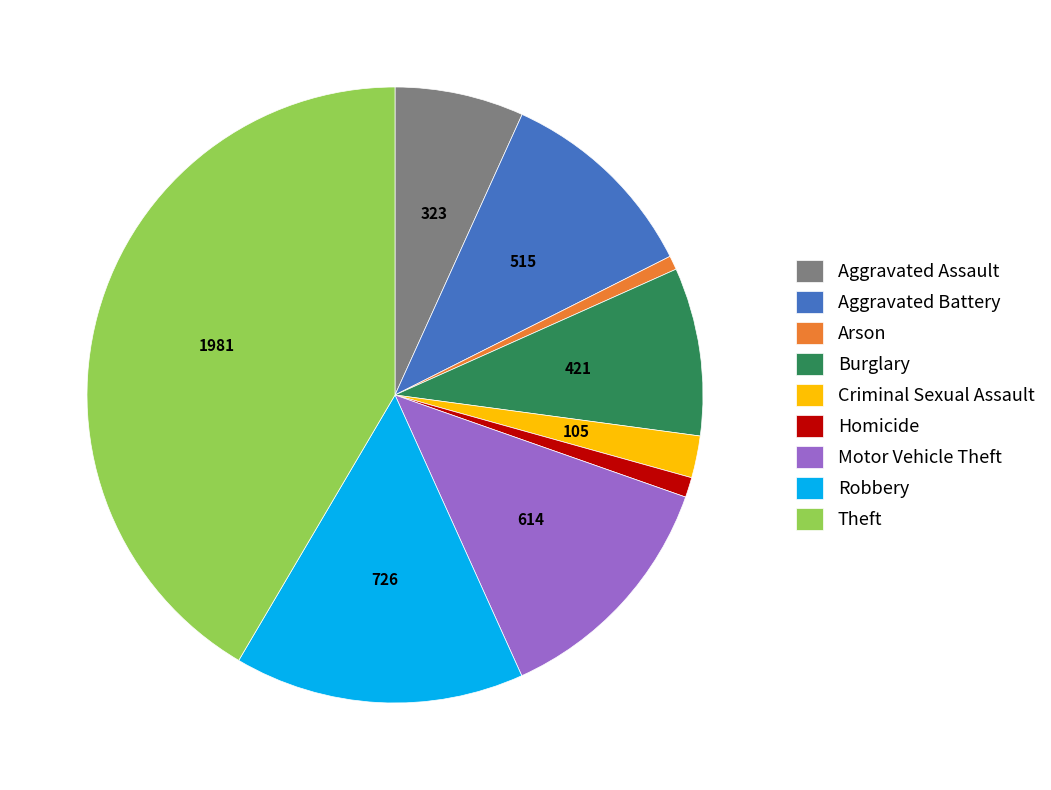

The Homicide slice represents 11% of the pie. True or false?

False